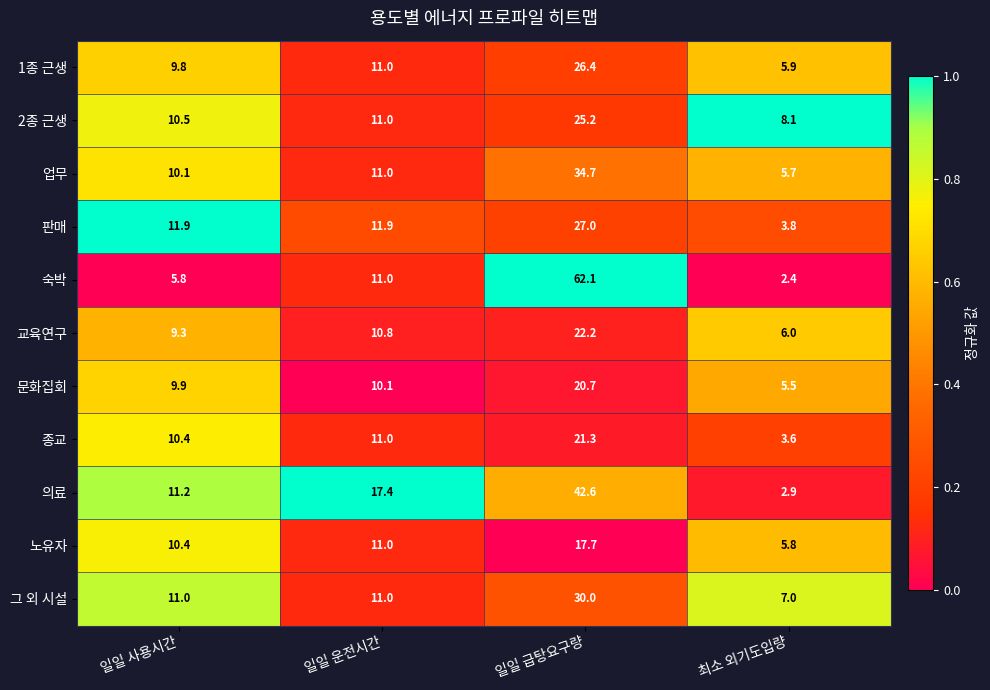

What is the difference between the second highest and minimum values in the 종교 series?

7.4